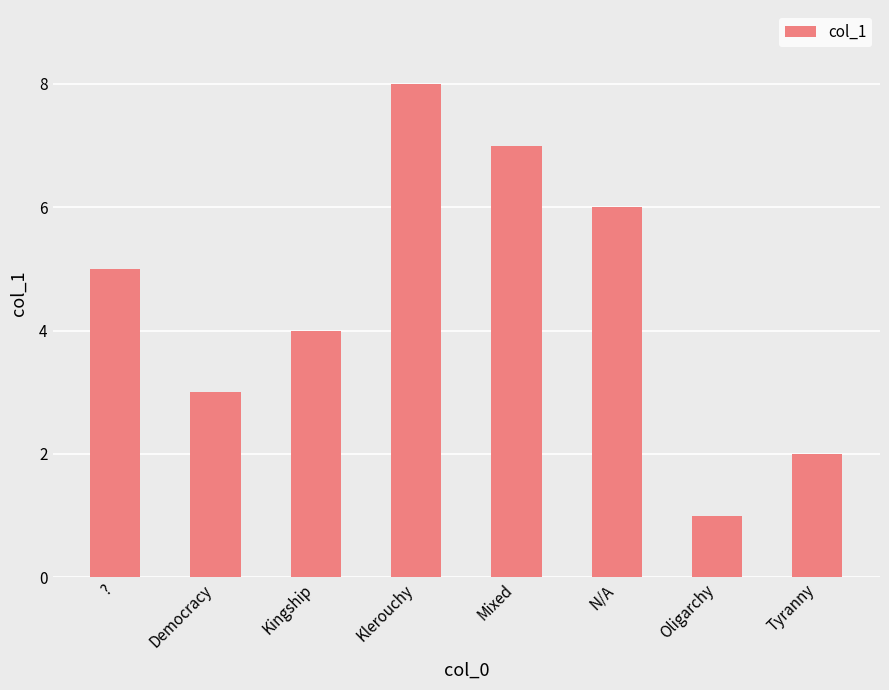

Is it true that the value at Klerouchy is 8?

True